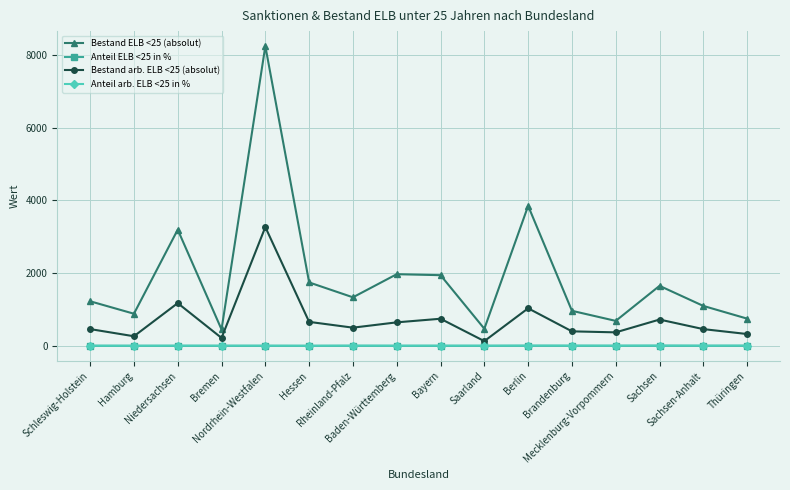

At how many categories does at least one series exceed 7307?

1